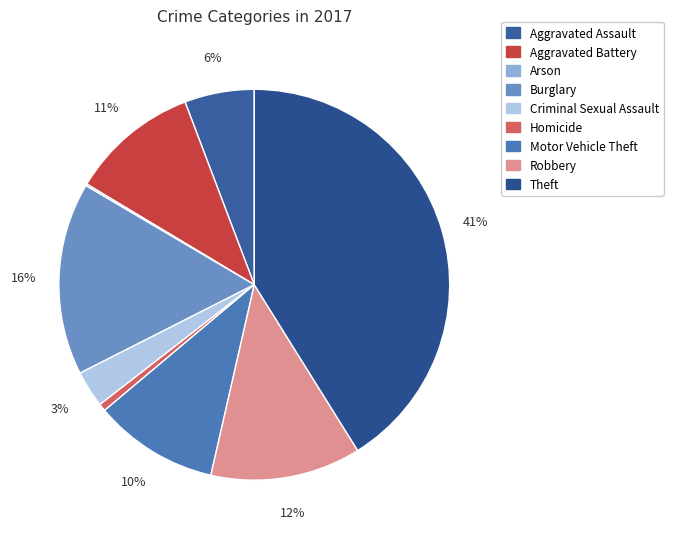

What percentage is the Criminal Sexual Assault slice, to the nearest percent?

3%